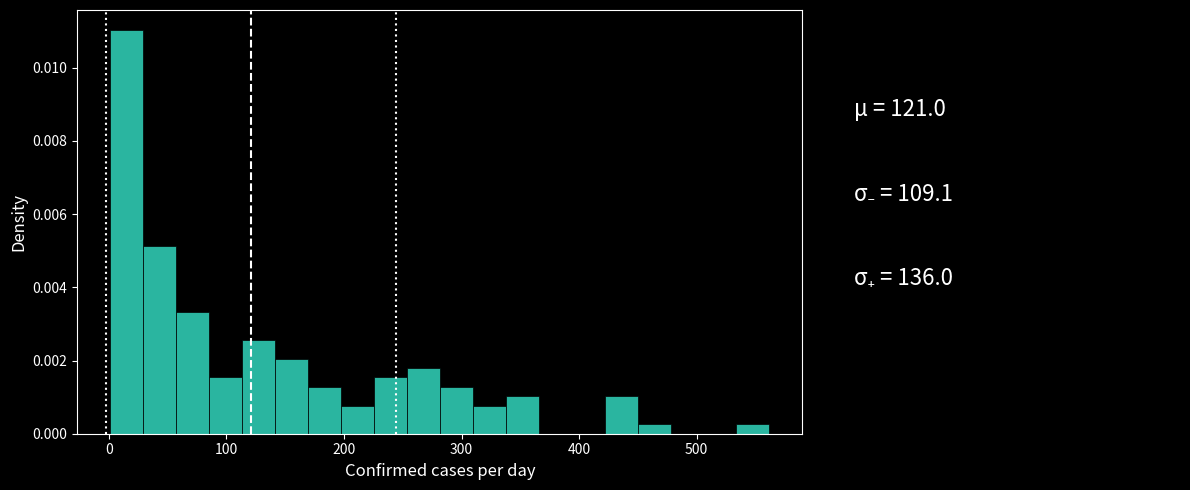

Read against the x-axis, roughly where is the centre of the tallest bar?

20